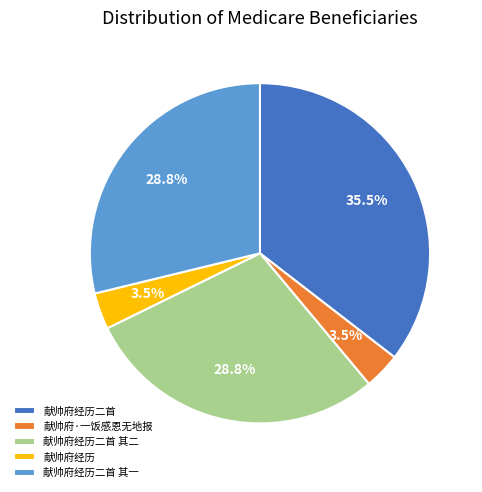

Which category has the biggest portion of the pie?

献帅府经历二首